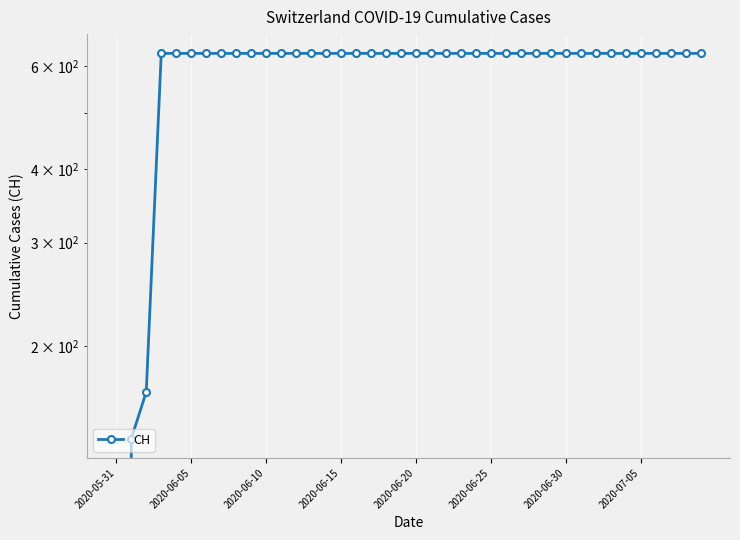

True or false: there are more than 1 points higher than both neighbors.

False